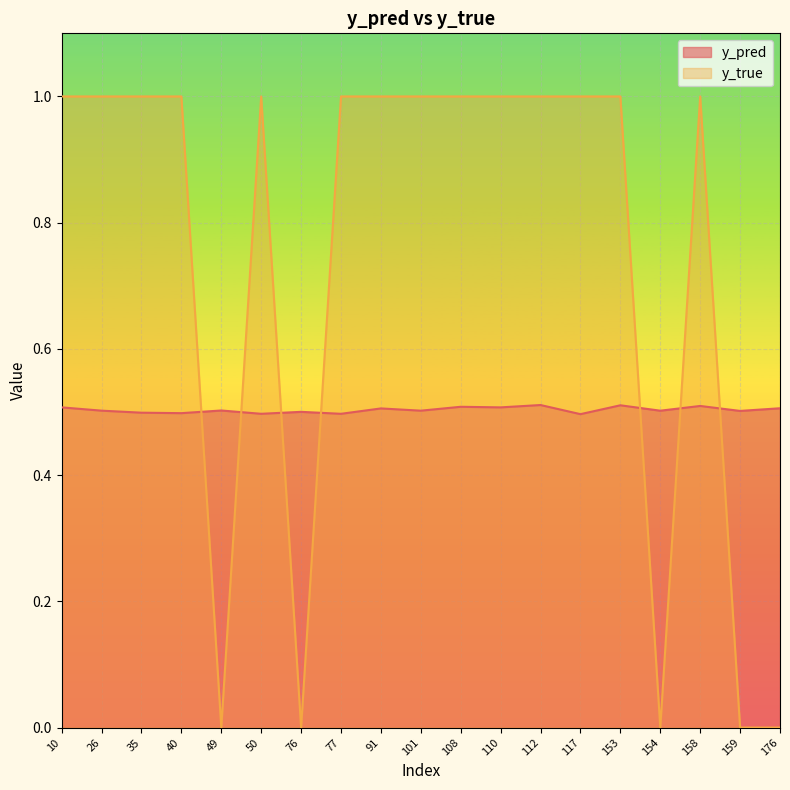

Is it true that y_pred equals 0.5 at 112?

True